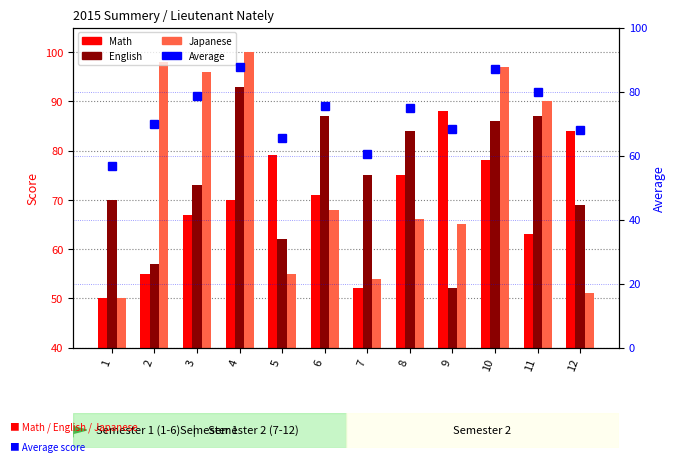

Is it true that Math equals 121.5 at 8?

False